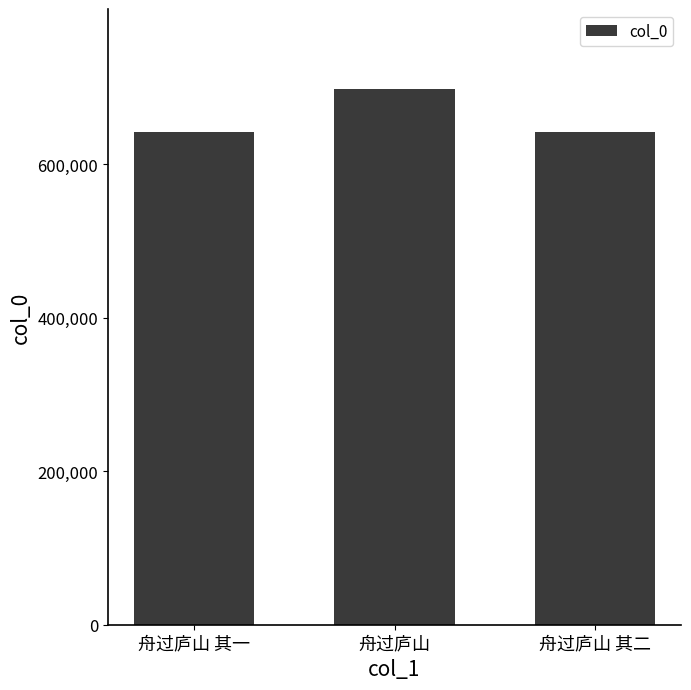

Read the value at 舟过庐山, to the nearest 50.

697900